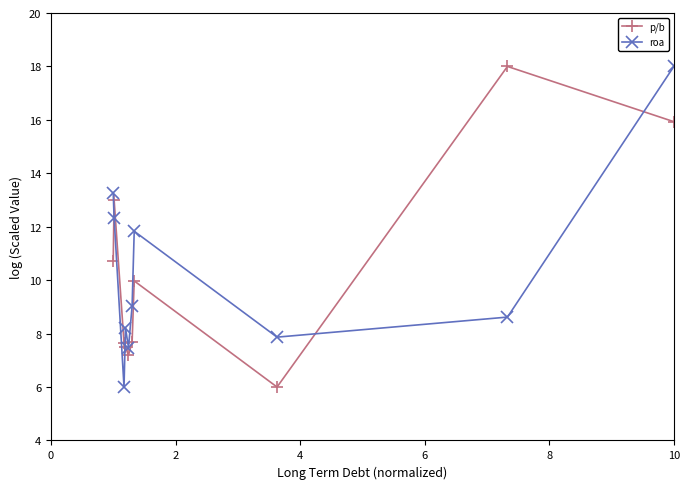

True or false: p/b has more than 2 points higher than both neighbors.

True